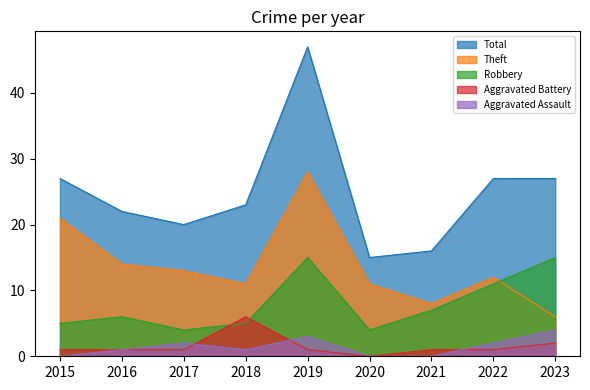

Reading left to right, transcribe all the data shown in this chart.

Aggravated Assault: 0	1	2	1	3	0	0	2	4
Aggravated Battery: 1	1	1	6	1	0	1	1	2
Robbery: 5	6	4	5	15	4	7	11	15
Theft: 21	14	13	11	28	11	8	12	6
Total: 27	22	20	23	47	15	16	27	27